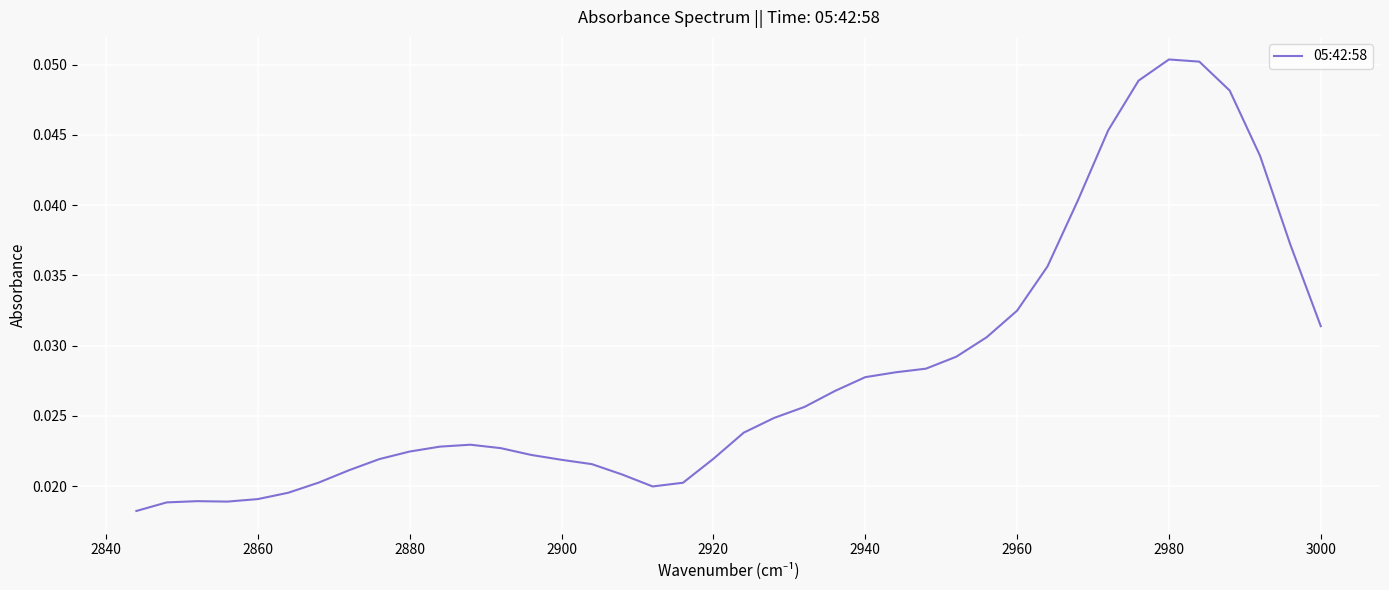

The chart shows a value of 0.0 at 28. True or false?

False